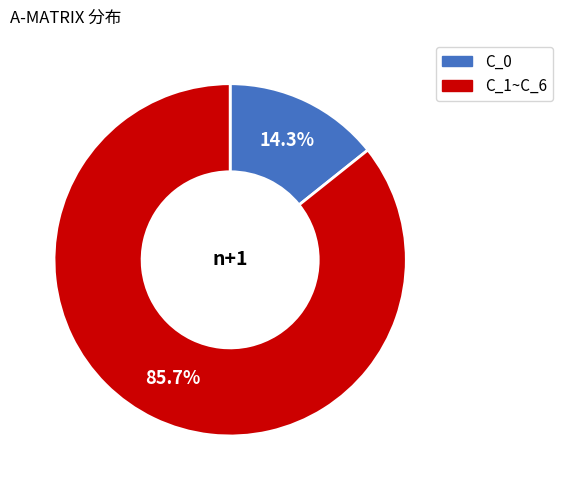

Rank the categories by value from highest to lowest.

C_1~C_6, C_0